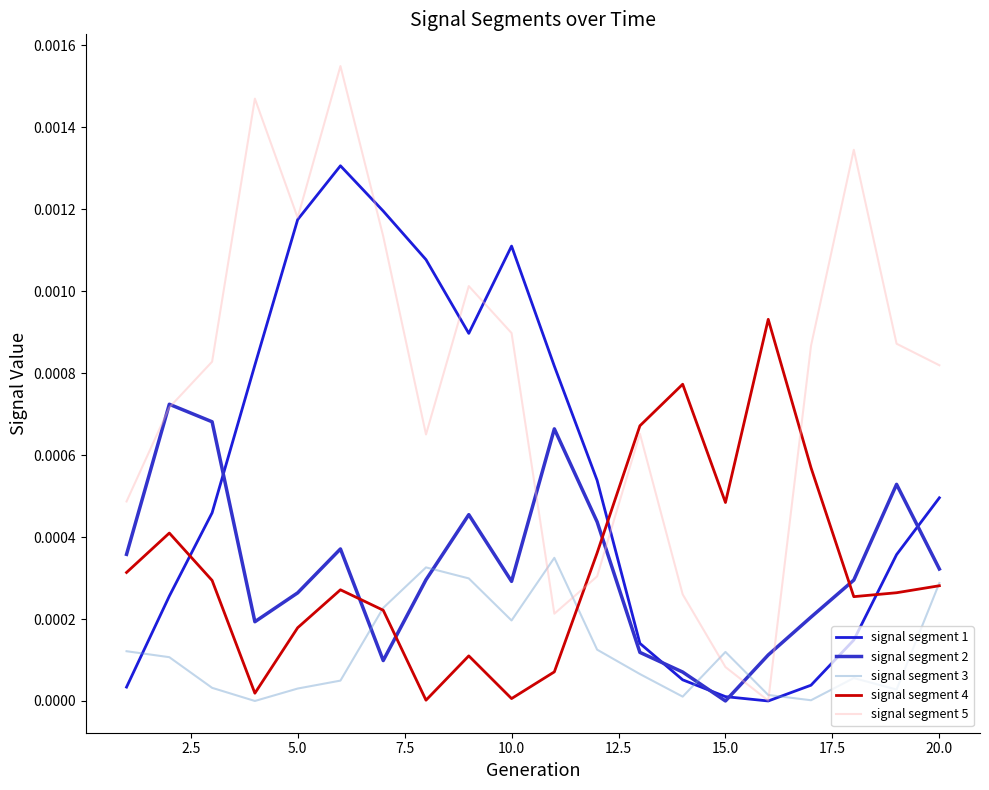

True or false: signal segment 5 has more than 0 points higher than both neighbors.

True